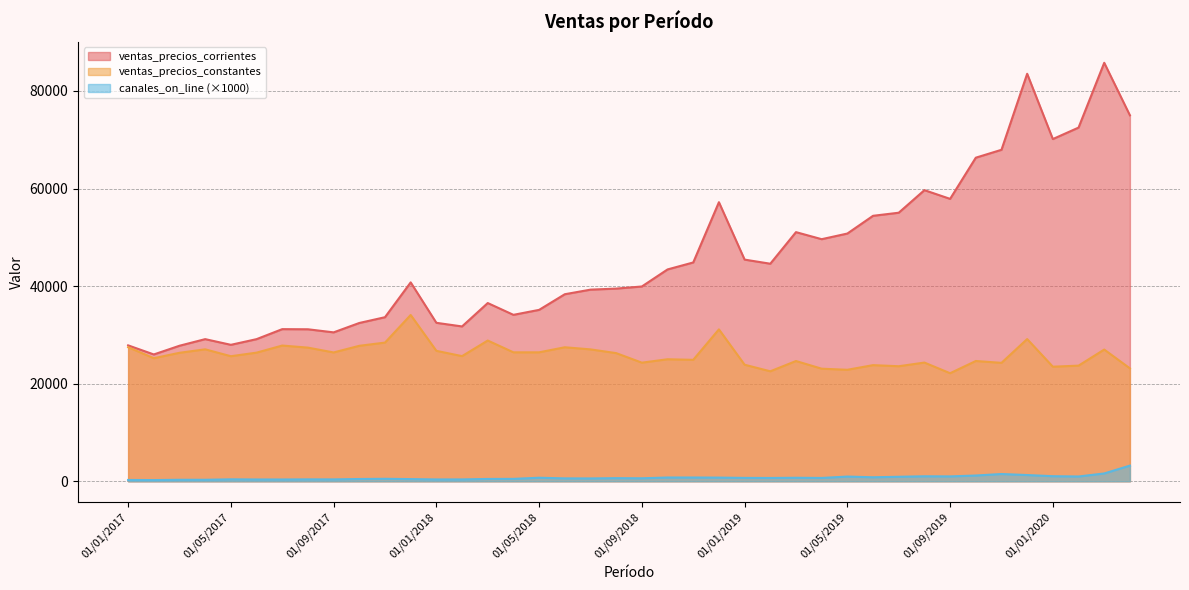

Between 01/09/2017 and 01/11/2017, which series saw the biggest shift?

ventas_precios_corrientes